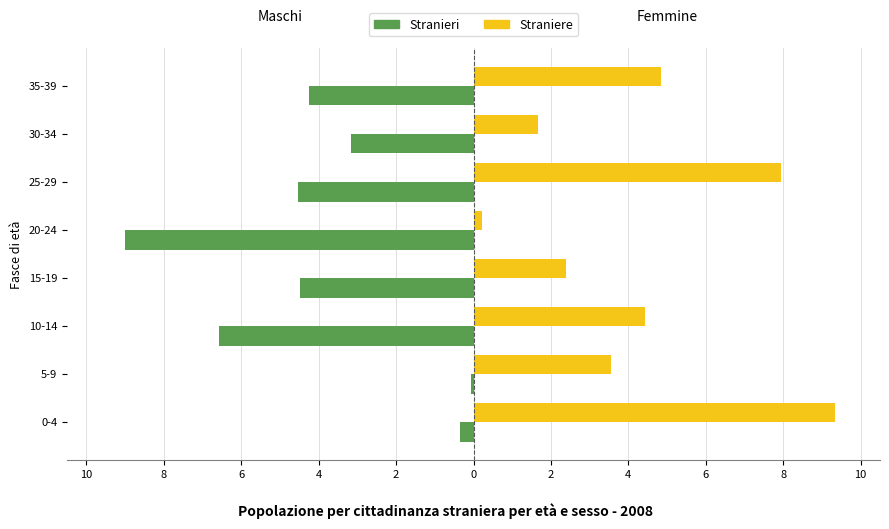

What are all the series names shown in the legend?

Stranieri, Straniere